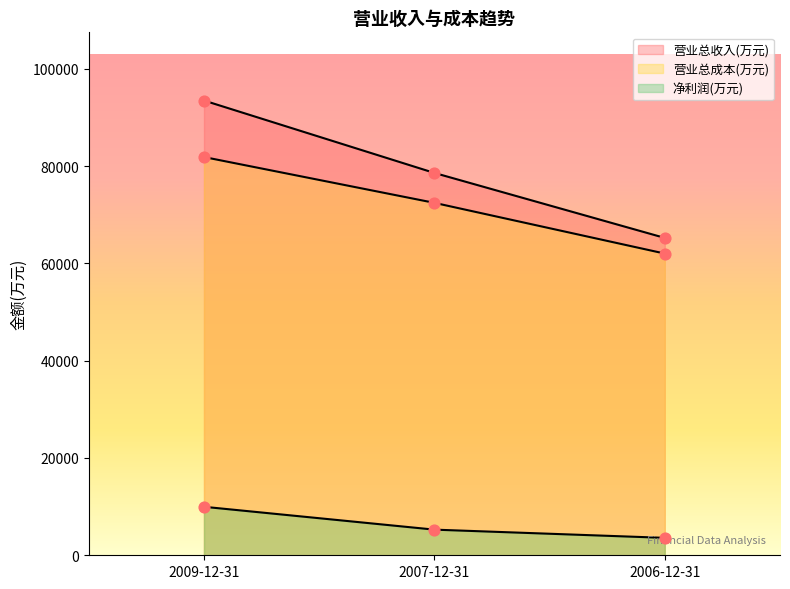

What is the total value across all series at 2009-12-31?

185278